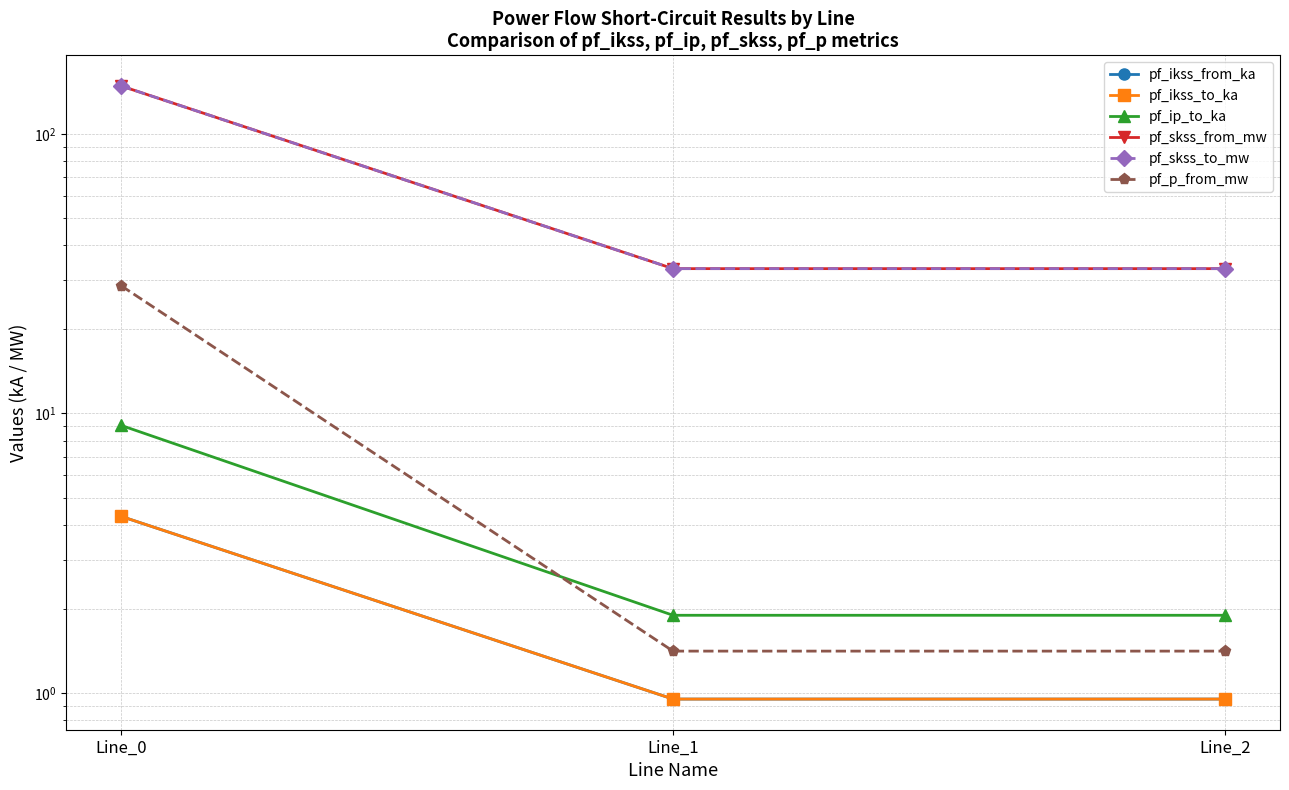

What is the average value of the pf_ip_to_ka series?

4.3